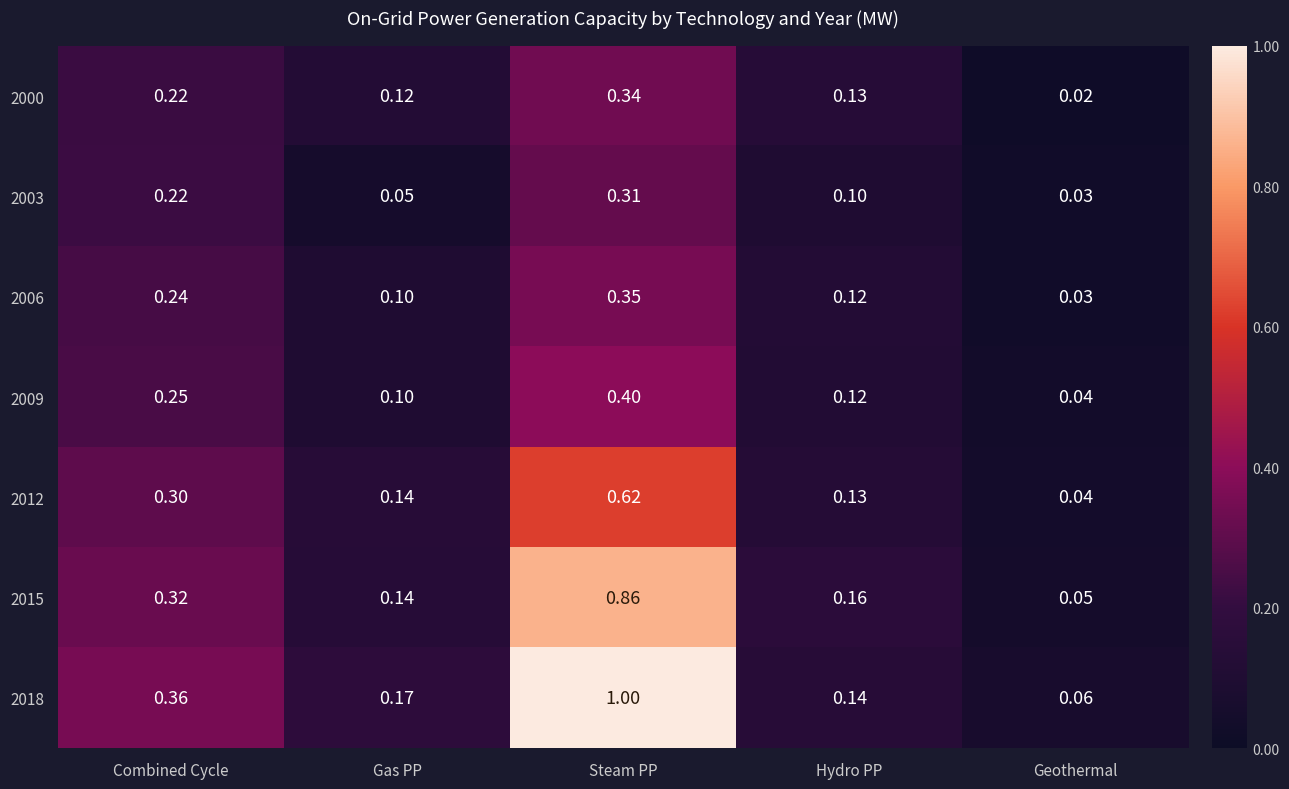

Which category has the lowest value in the 2000 series?

Geothermal